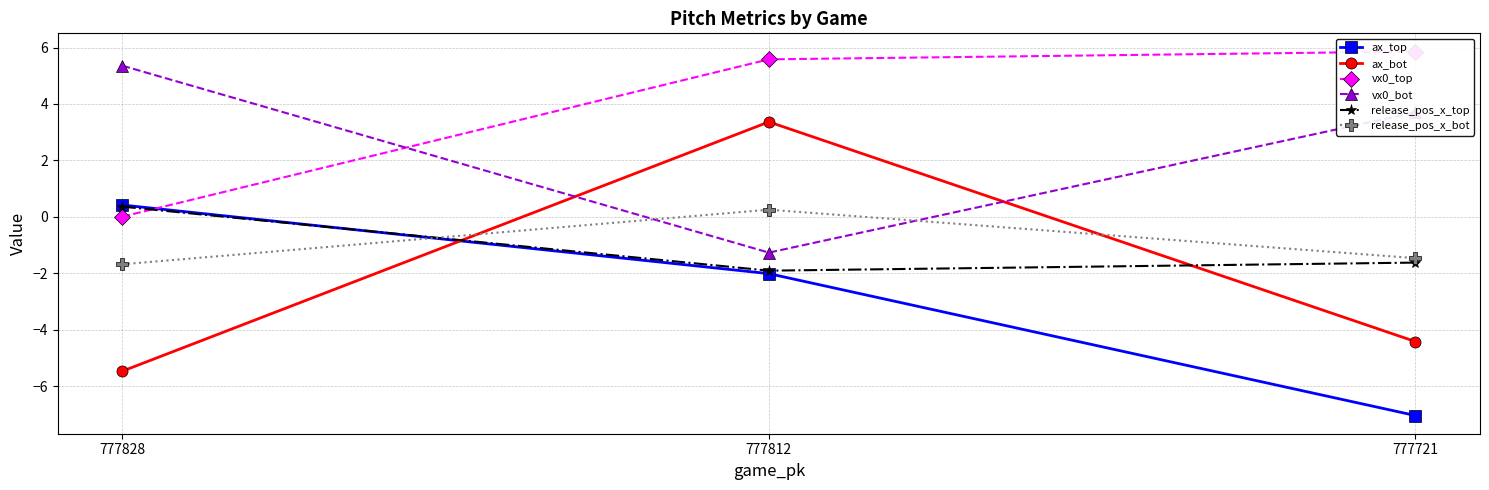

What is the spread (max minus min) of values at 777828?

10.8